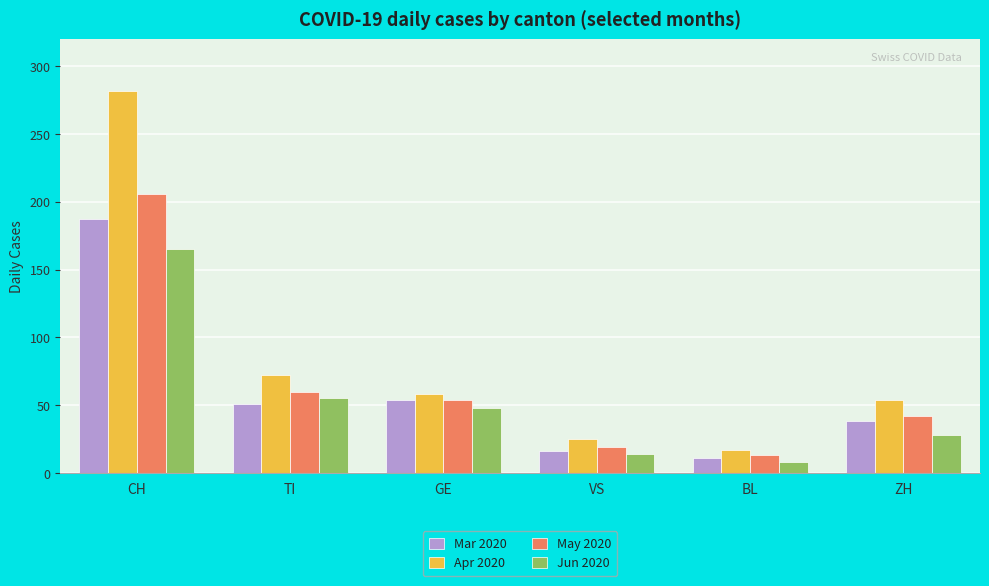

Is it true that Apr 2020 equals 54 at ZH?

True